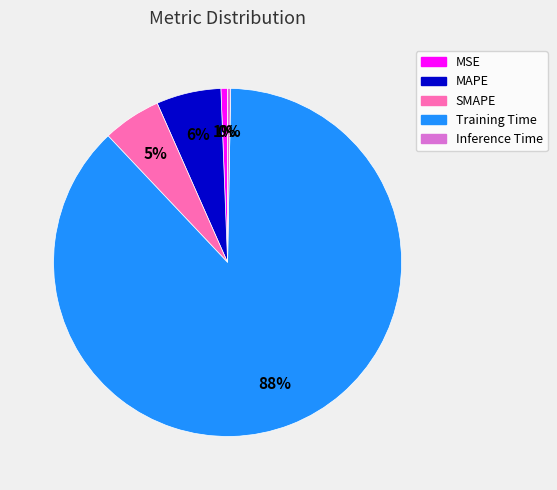

Which slice is the largest?

Training Time